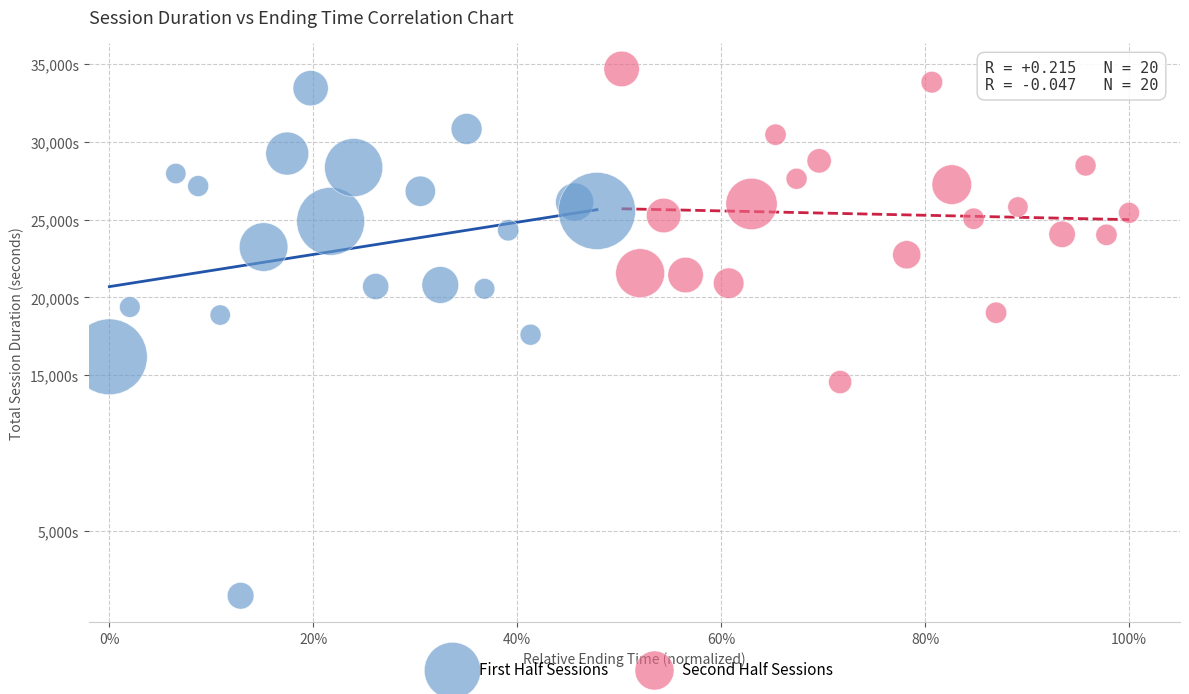

What are all the series names shown in the legend?

First Half Sessions, Second Half Sessions